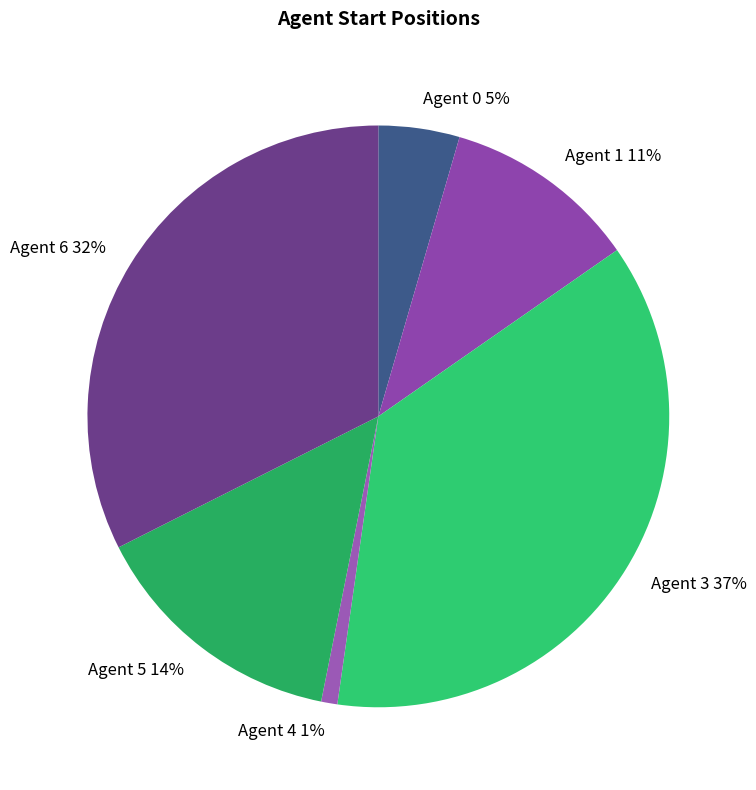

The Agent 3 37% slice represents 37% of the pie. True or false?

True